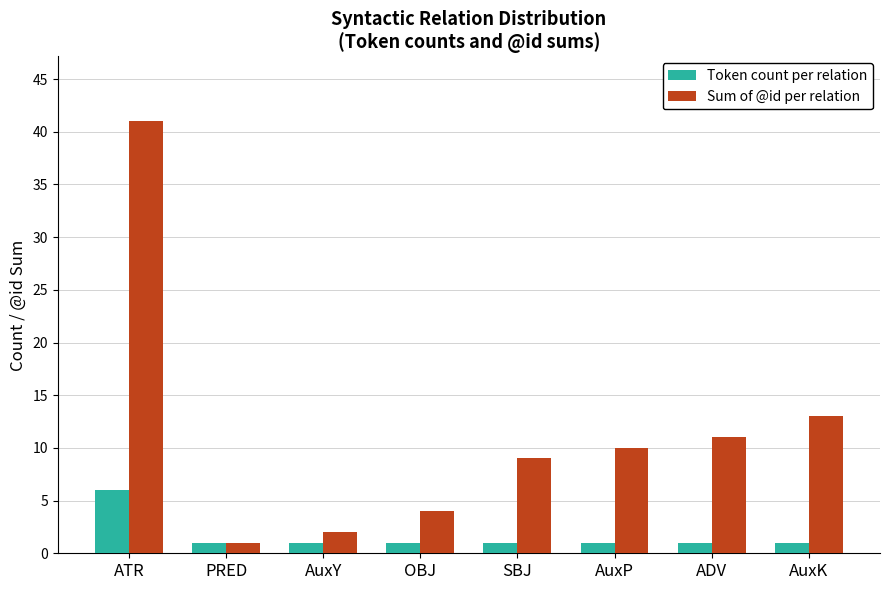

At which label does Sum of @id per relation reach its peak?

ATR